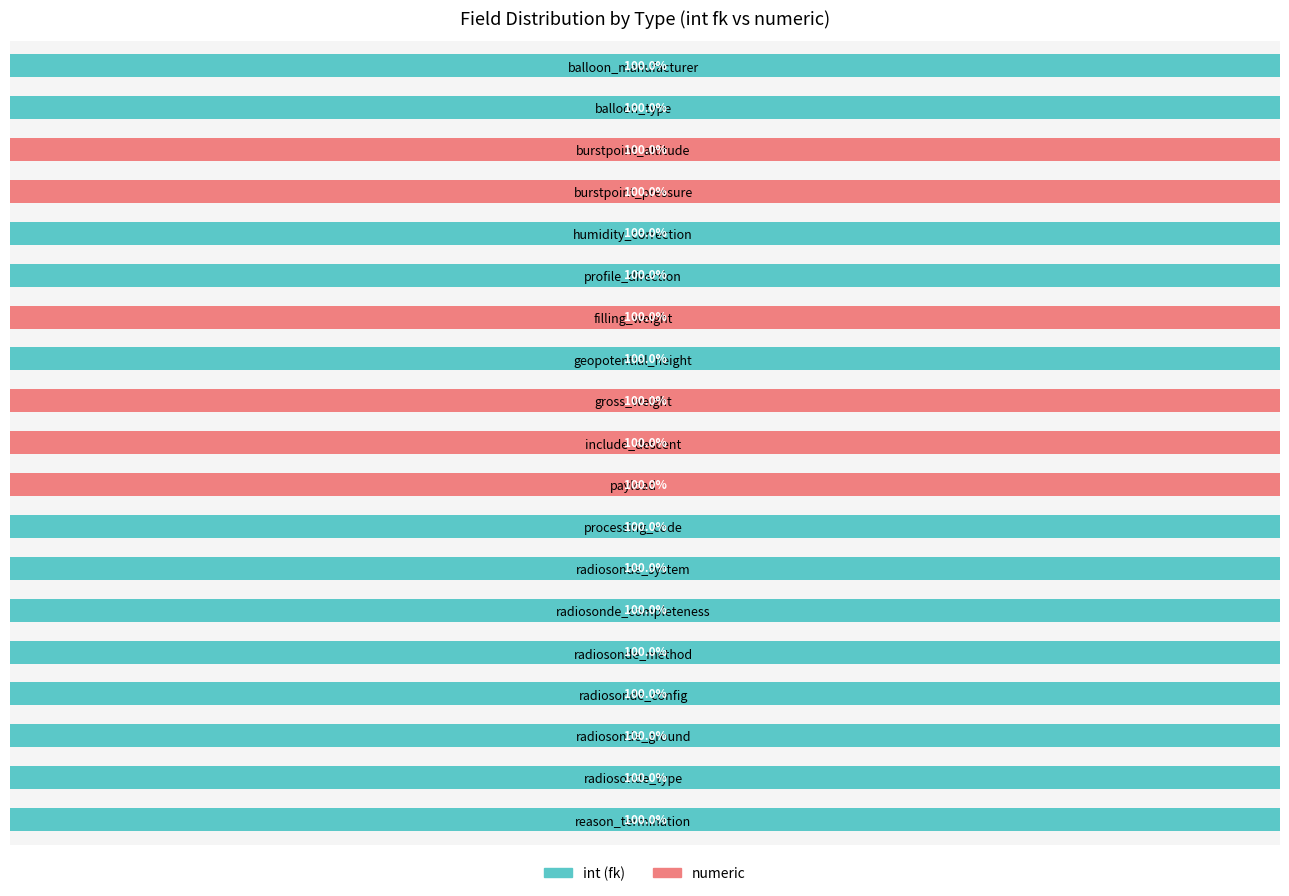

What are all the series names shown in the legend?

int (fk), numeric